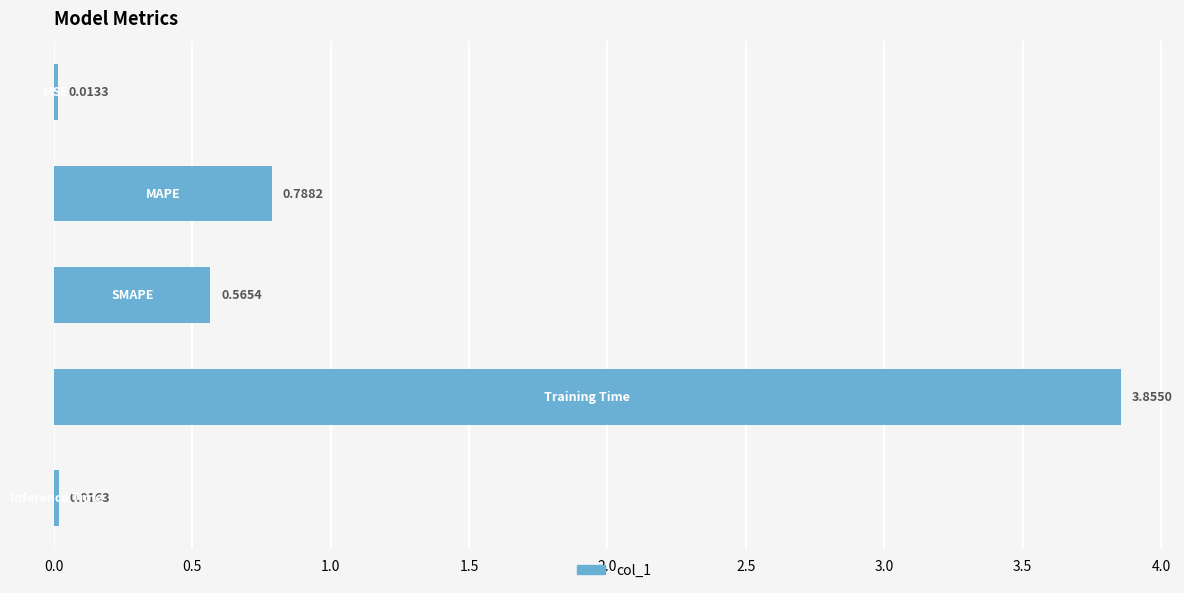

What is the difference between the maximum and minimum values?

3.8